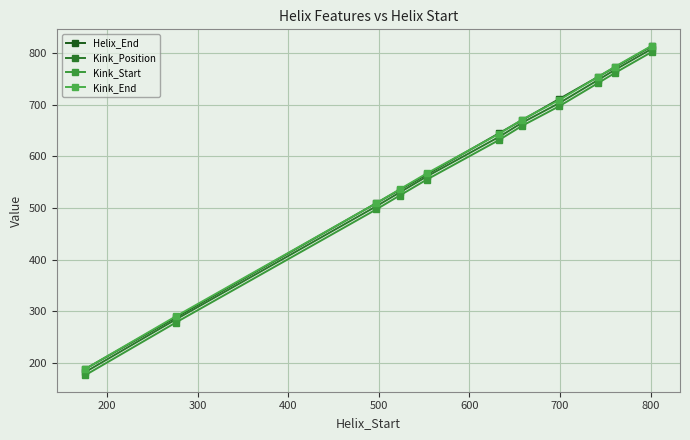

True or false: Kink_Position has more than 2 interior local peaks.

False